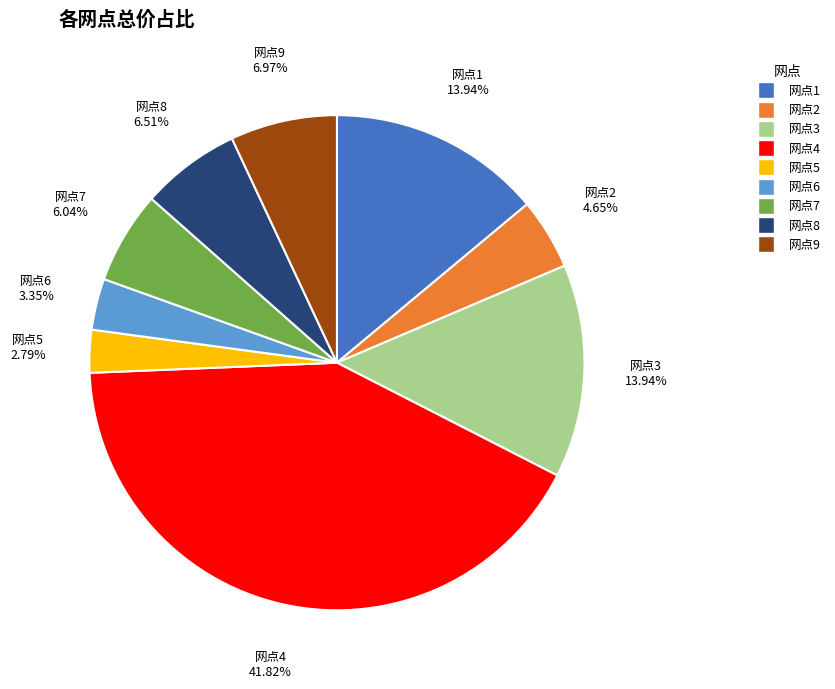

Between 网点9 and 网点2, which is larger?

网点9